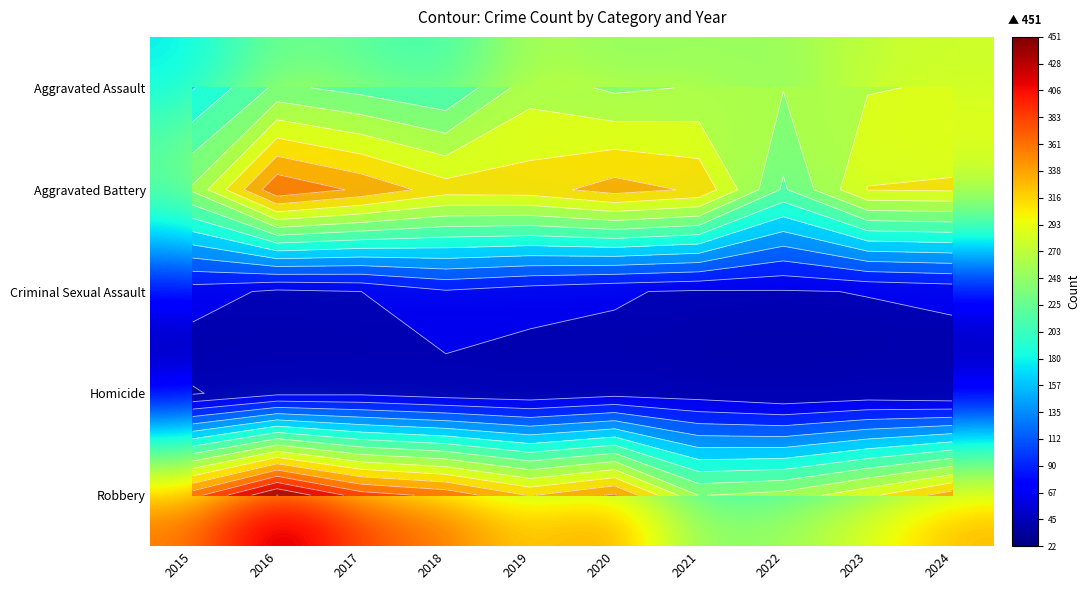

What is the sum of all Aggravated Battery values?

3078